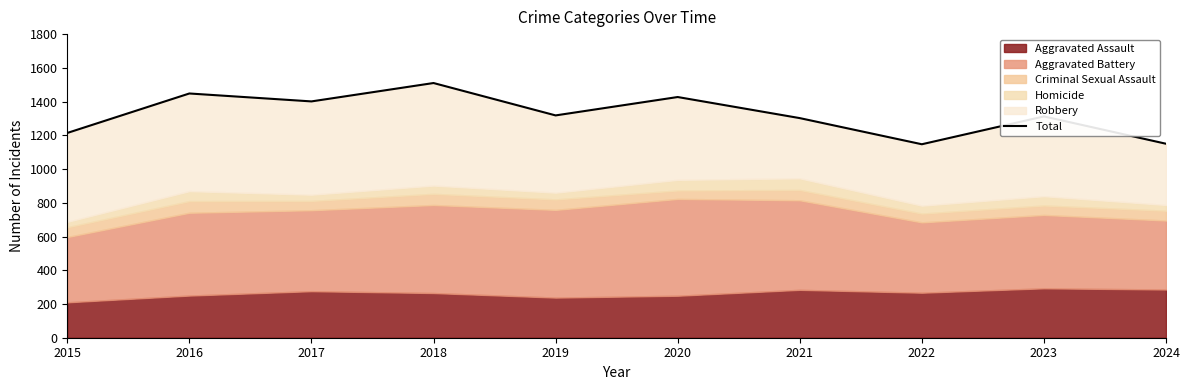

Between 2016 and 2020, which is larger?

2016